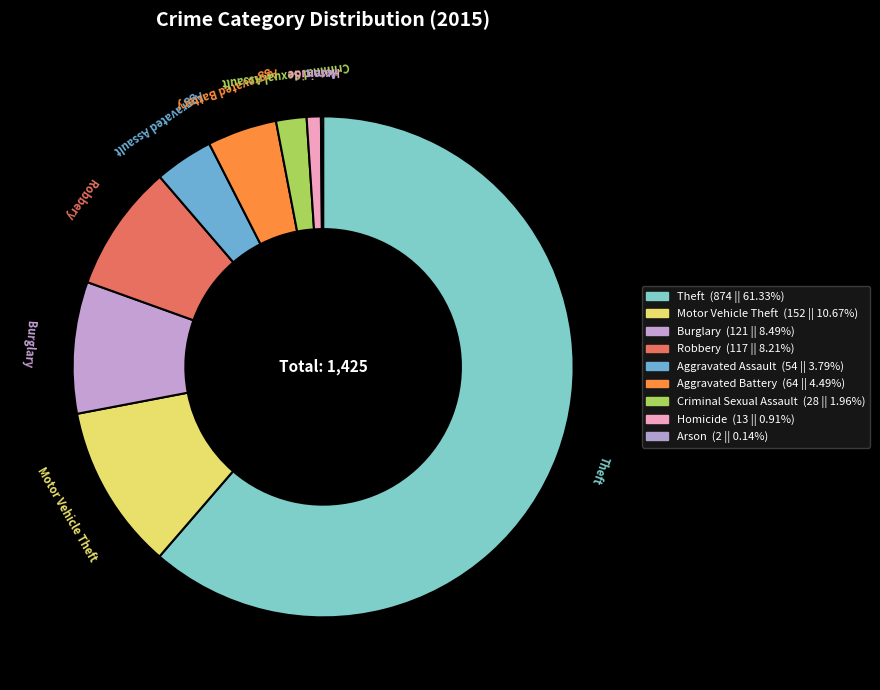

Which category has the biggest portion of the pie?

Theft